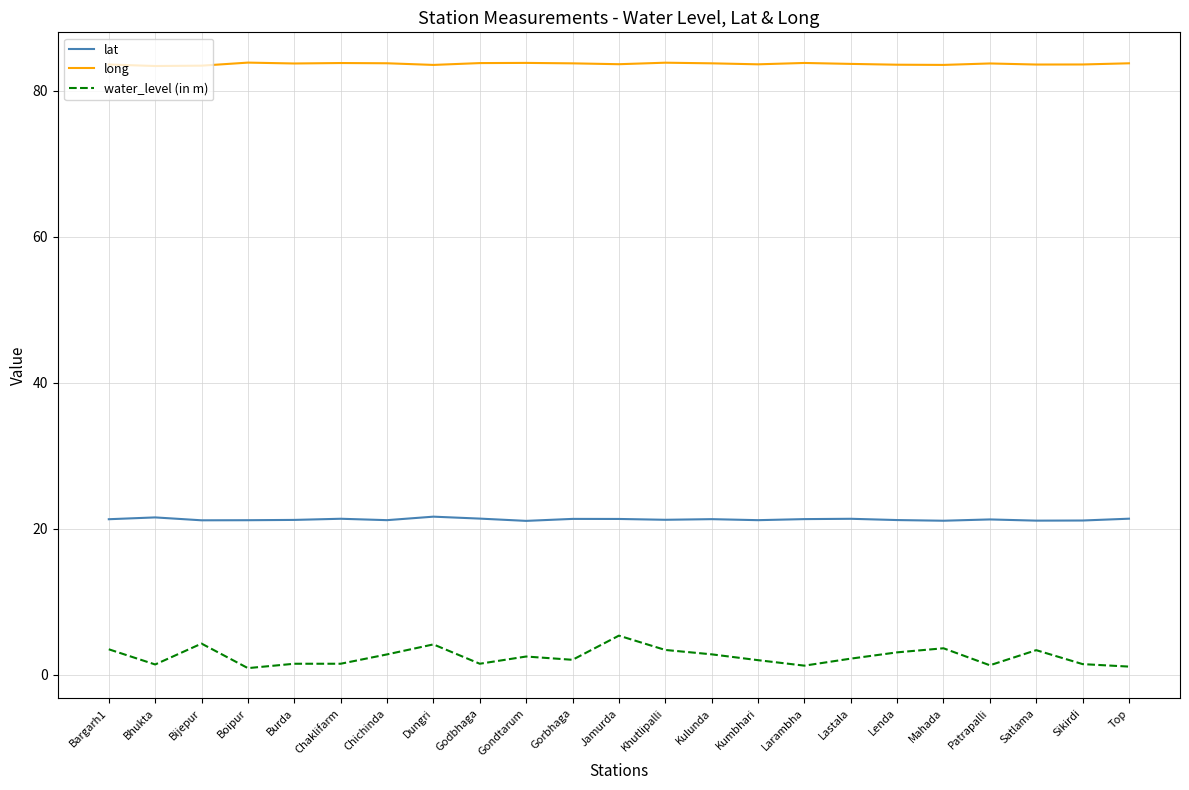

True or false: water_level (in m) and lat cross at least once.

False